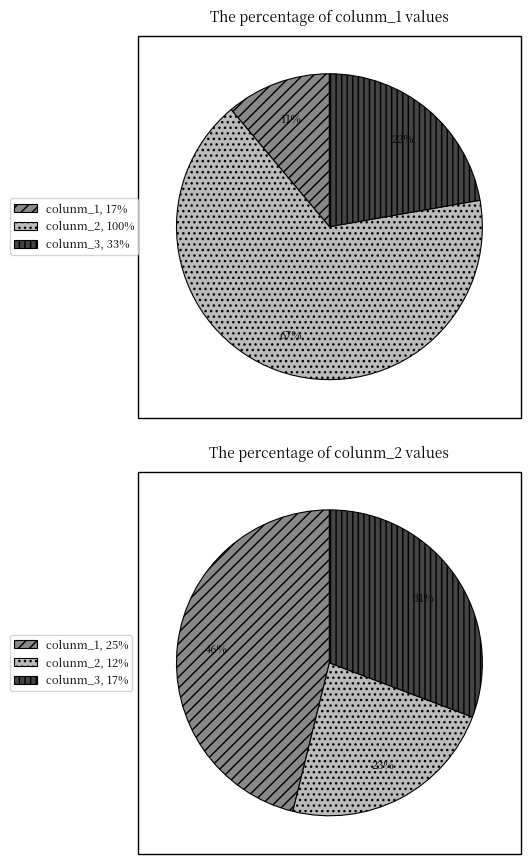

Count the number of slices in the pie.

3